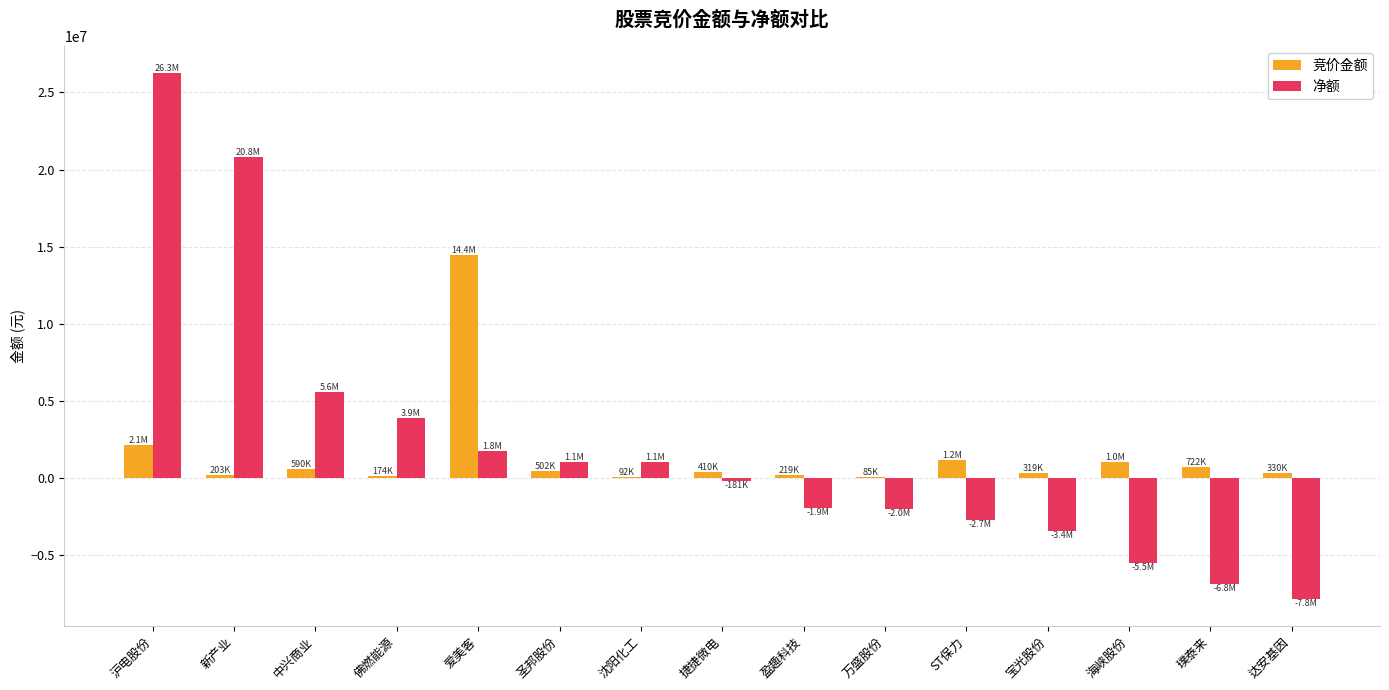

Is it true that 净额 equals -1602476 at 海峡股份?

False